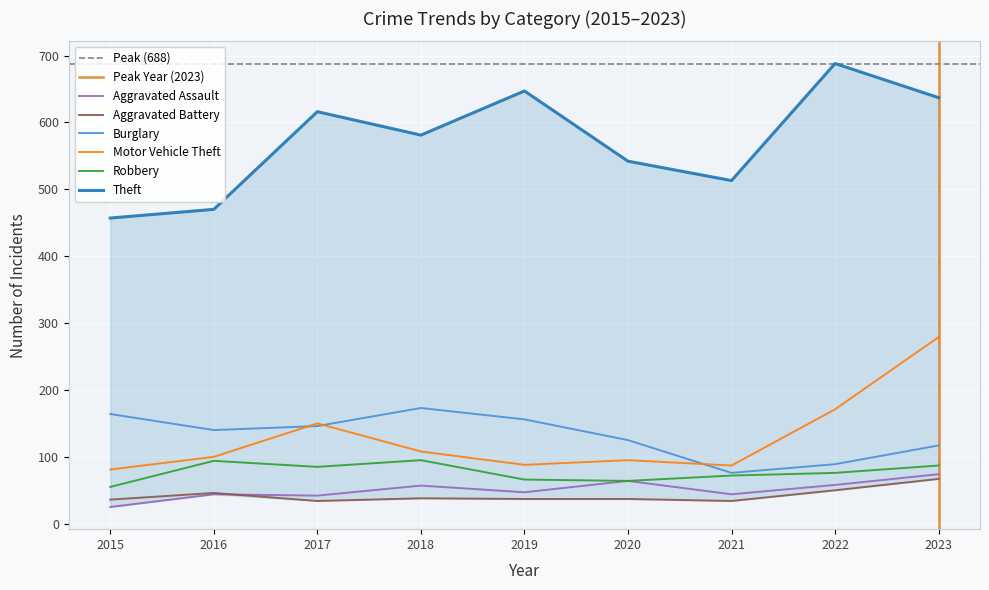

Does the chart display data point markers on the line(s)?

No